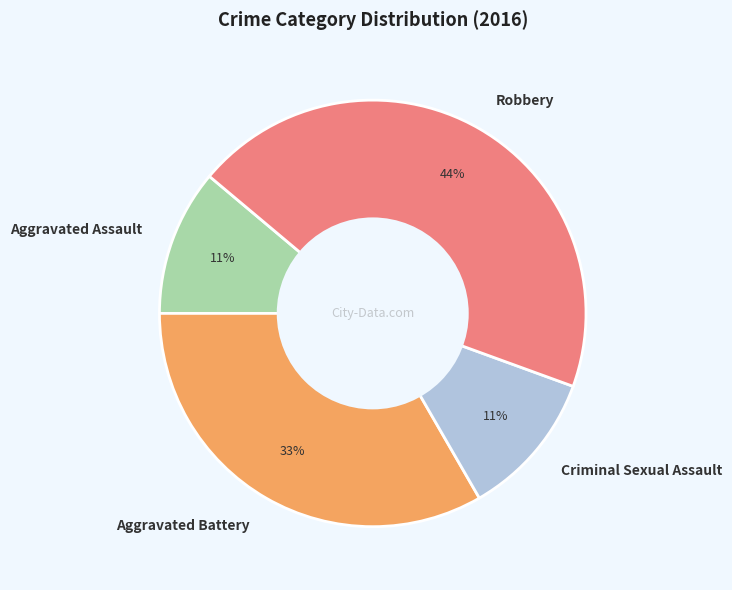

Combined, do Criminal Sexual Assault and Robbery account for over 50%?

Yes